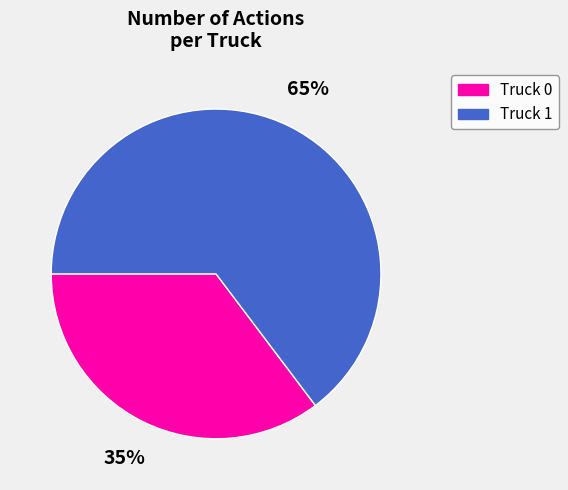

To the nearest percent, what is the combined percentage of Truck 0 and Truck 1?

100%